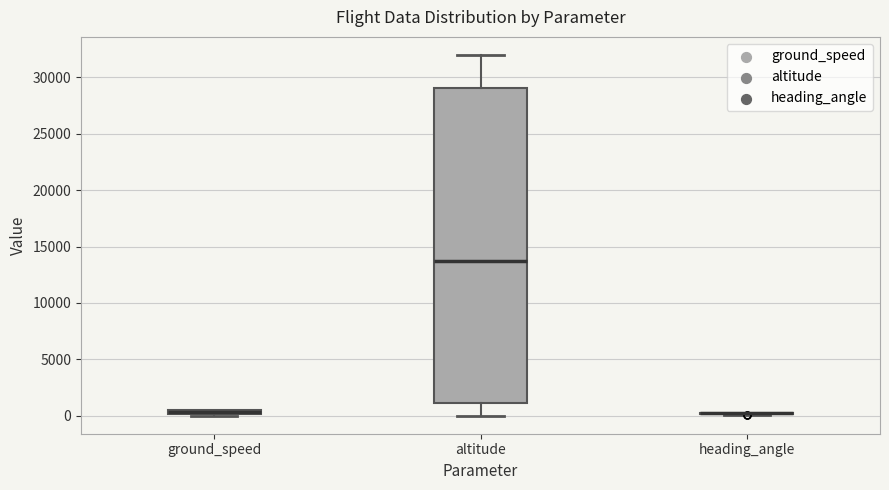

Comparing the boxes themselves (not the whiskers), which one is the tallest?

altitude